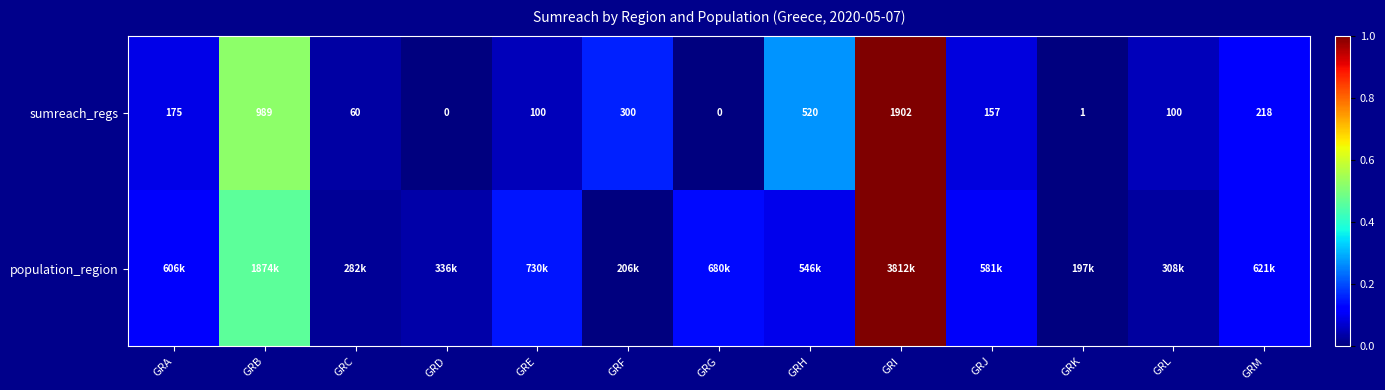

At which label does sumreach_regs first exceed 157?

GRA